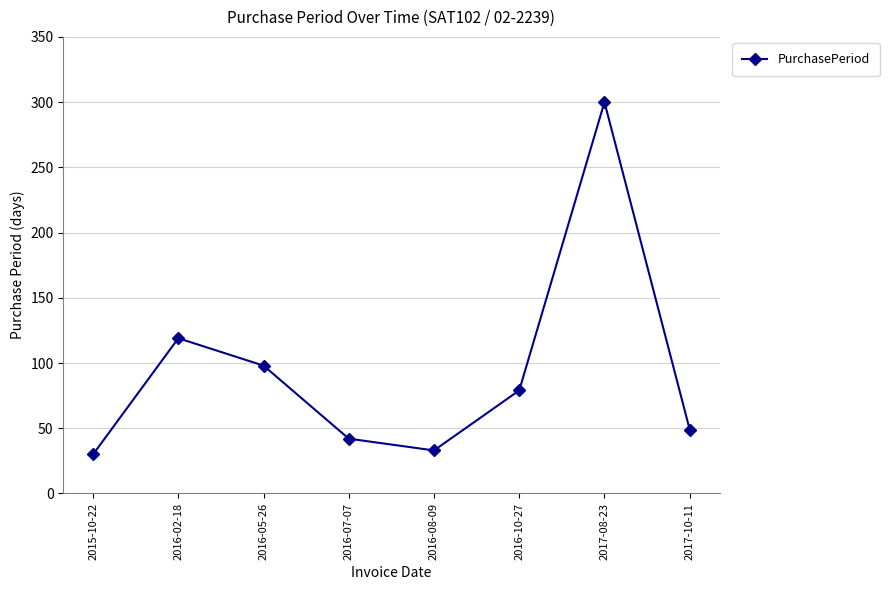

What is the average value?

94